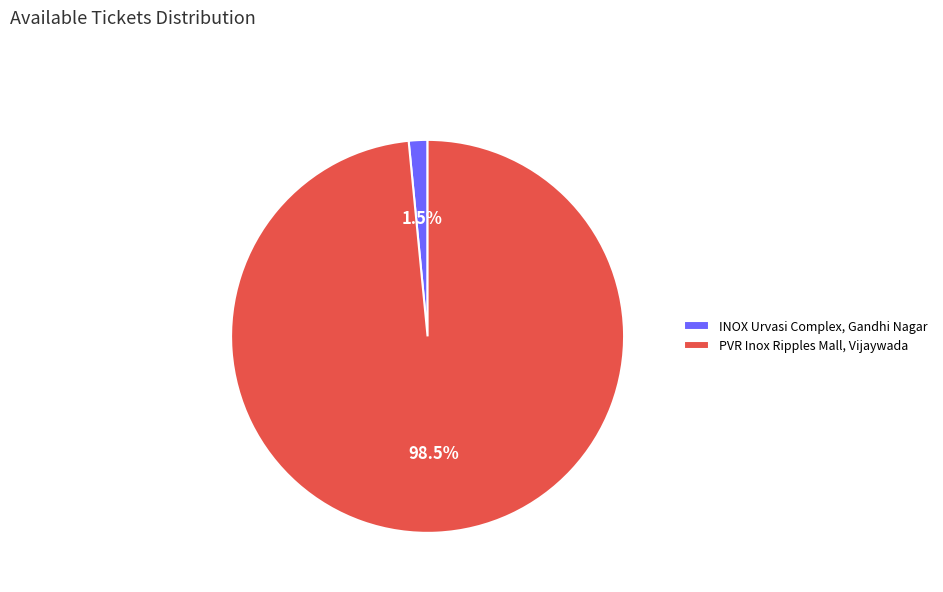

What portion of the pie excludes PVR Inox Ripples Mall, Vijaywada?

1.5%